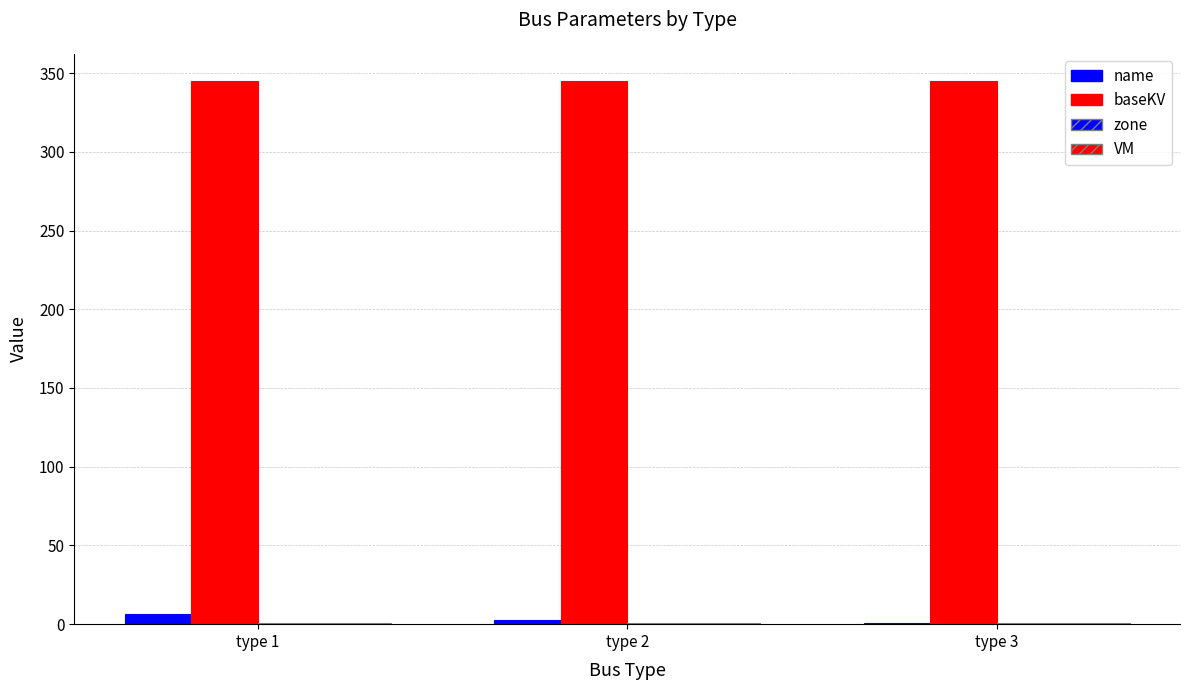

The zone series shows 1.0 at type 3. True or false?

True